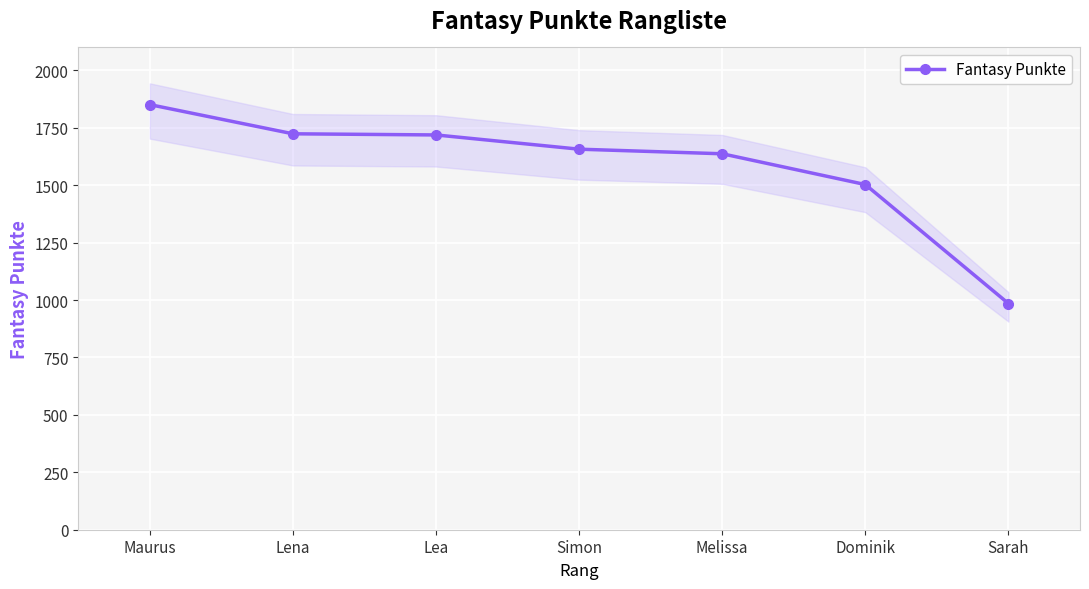

How many series are shown in this chart?

1